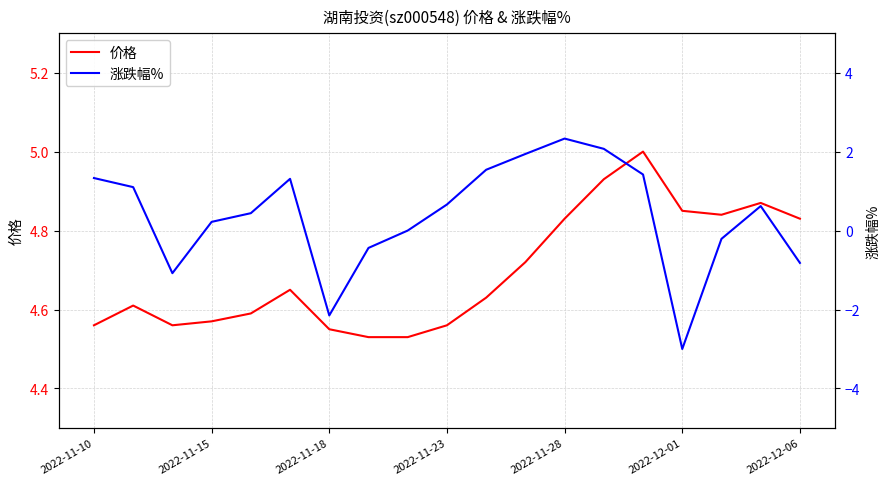

Rank the series by their average value, from lowest to highest.

涨跌幅%, 价格